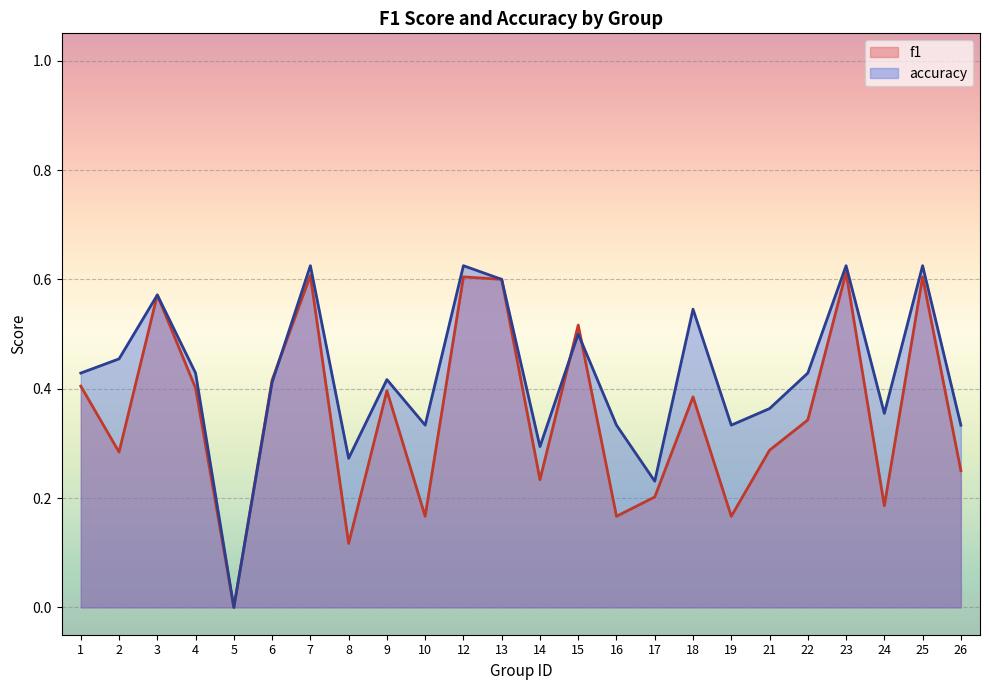

What is the difference between the second highest and second lowest values in the f1 series?

0.5